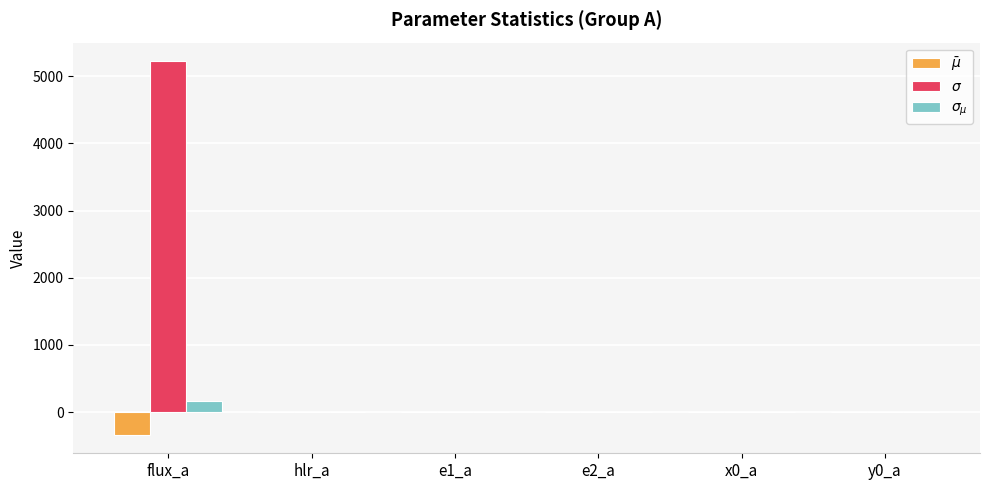

Which category has the highest value across all series?

flux_a